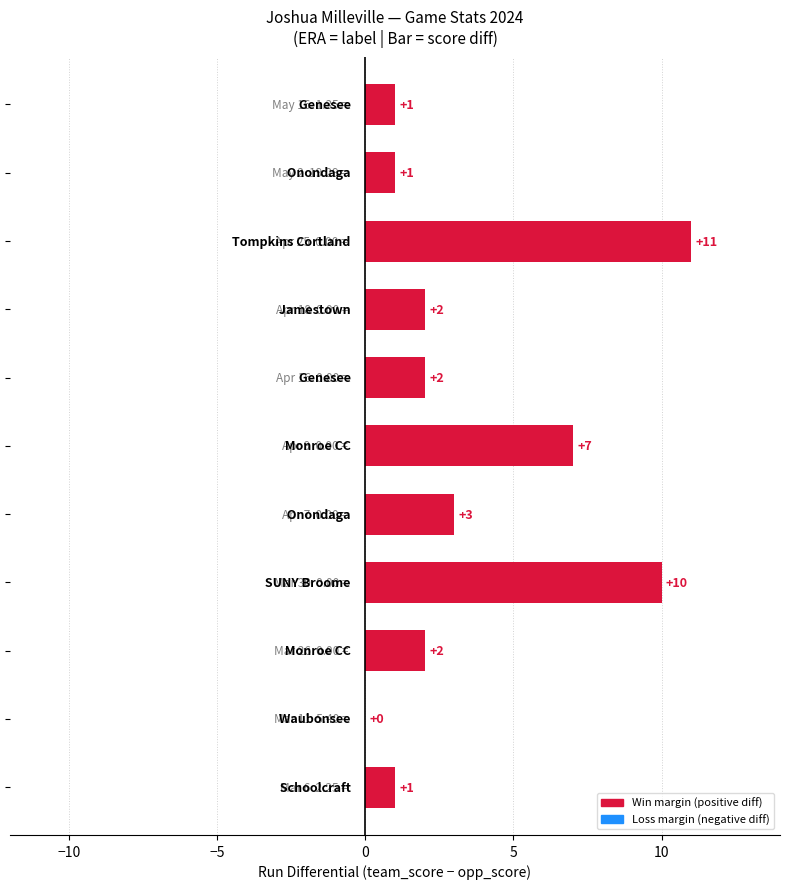

What is the greatest value displayed?

11